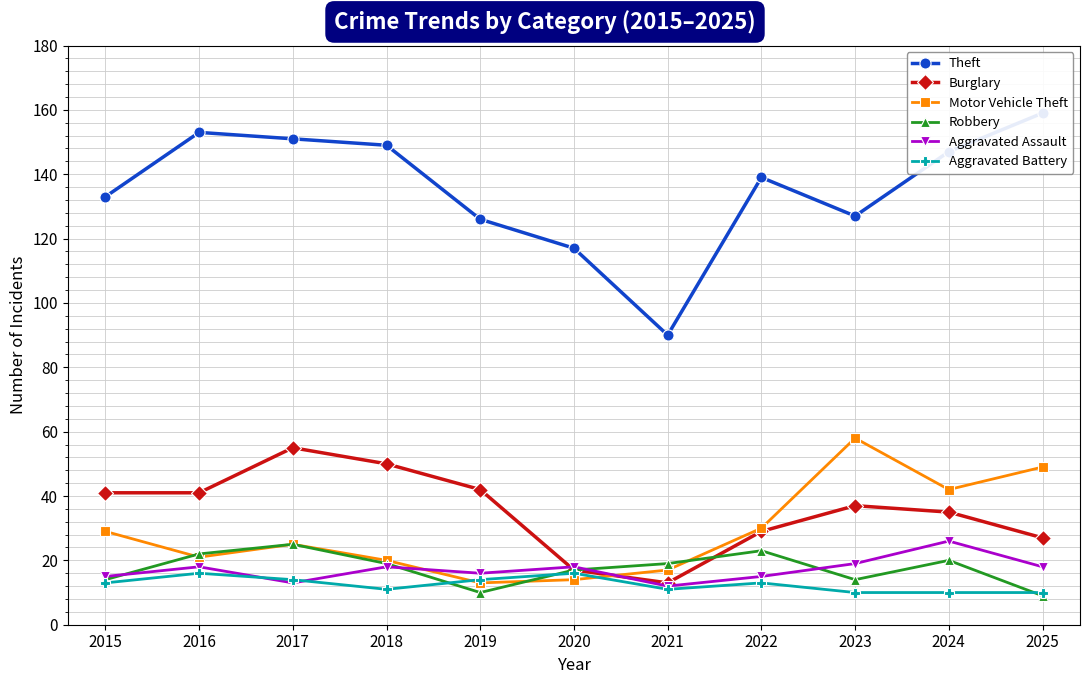

Which has a higher value, 2024 or 2023?

2024